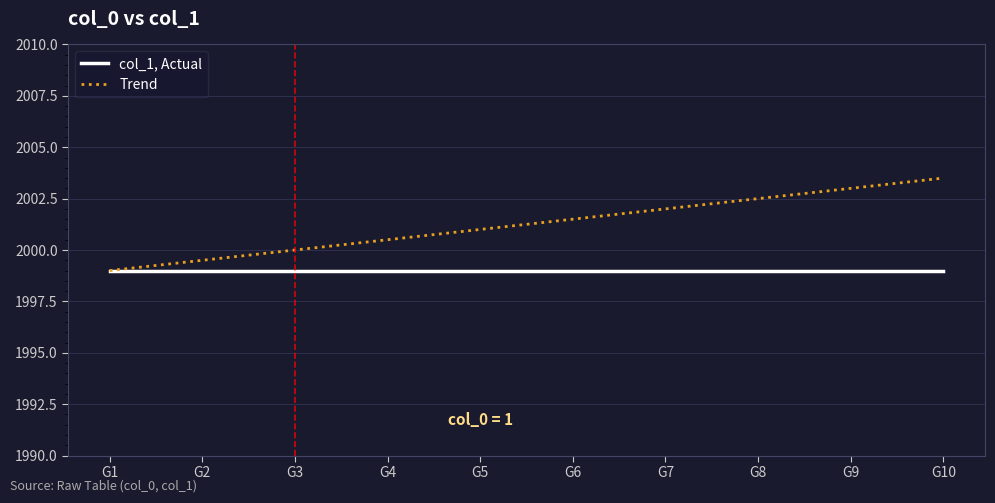

Rank the series by their average value, from highest to lowest.

Trend, col_1, Actual